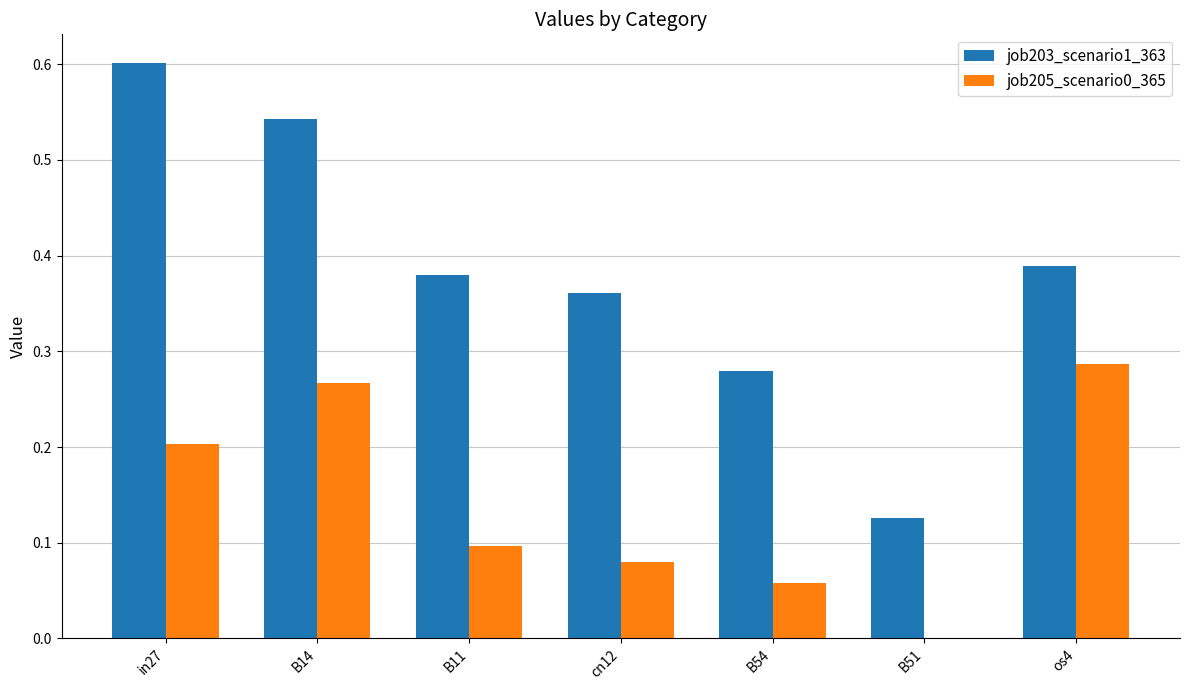

Which series has the largest total across all categories?

job203_scenario1_363